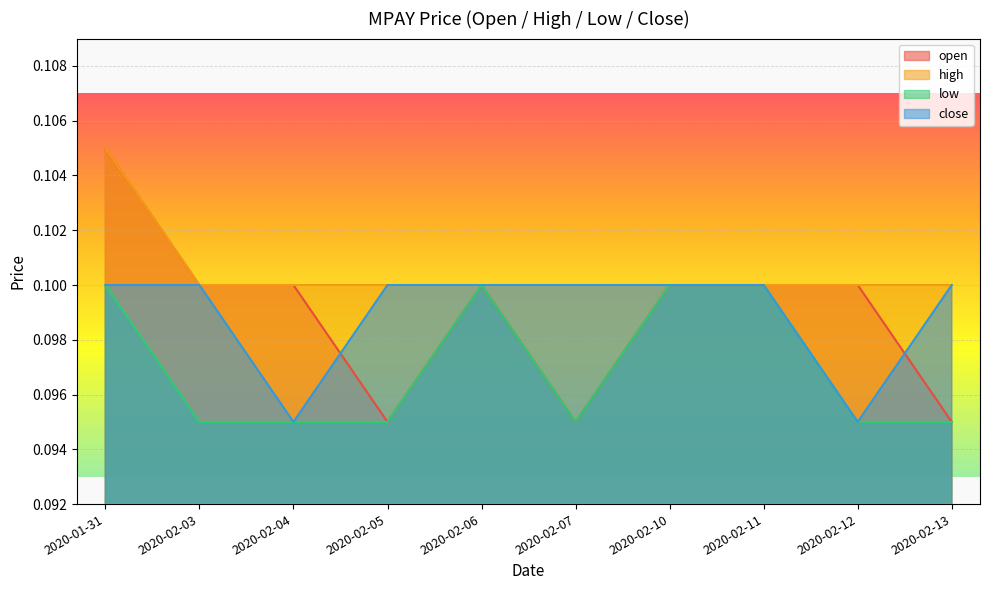

What is the label of the 1st point from the right?

2020-02-13